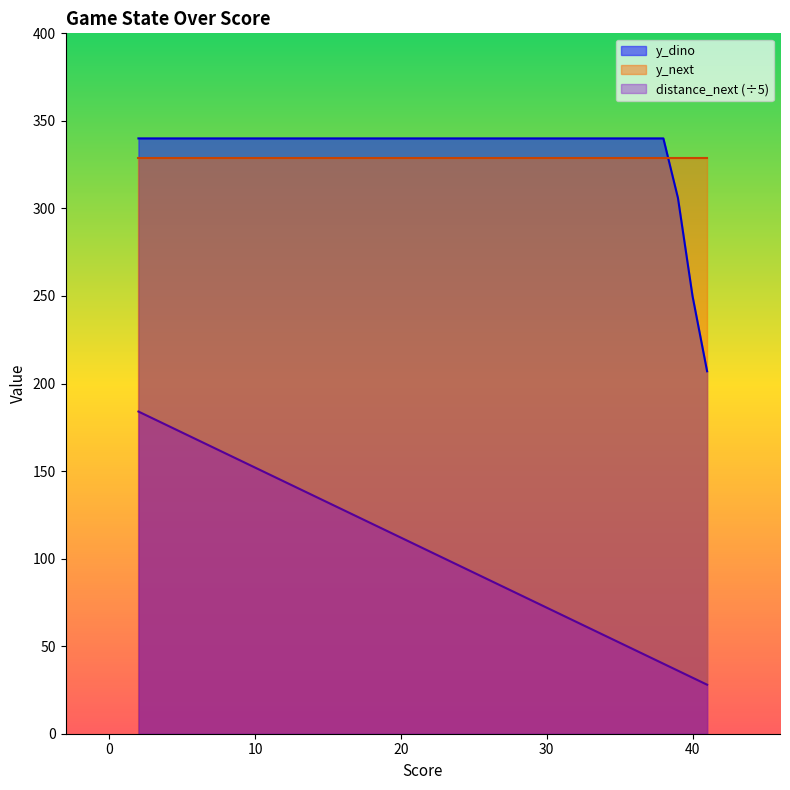

True or false: score and y_dino intersect in this chart.

False